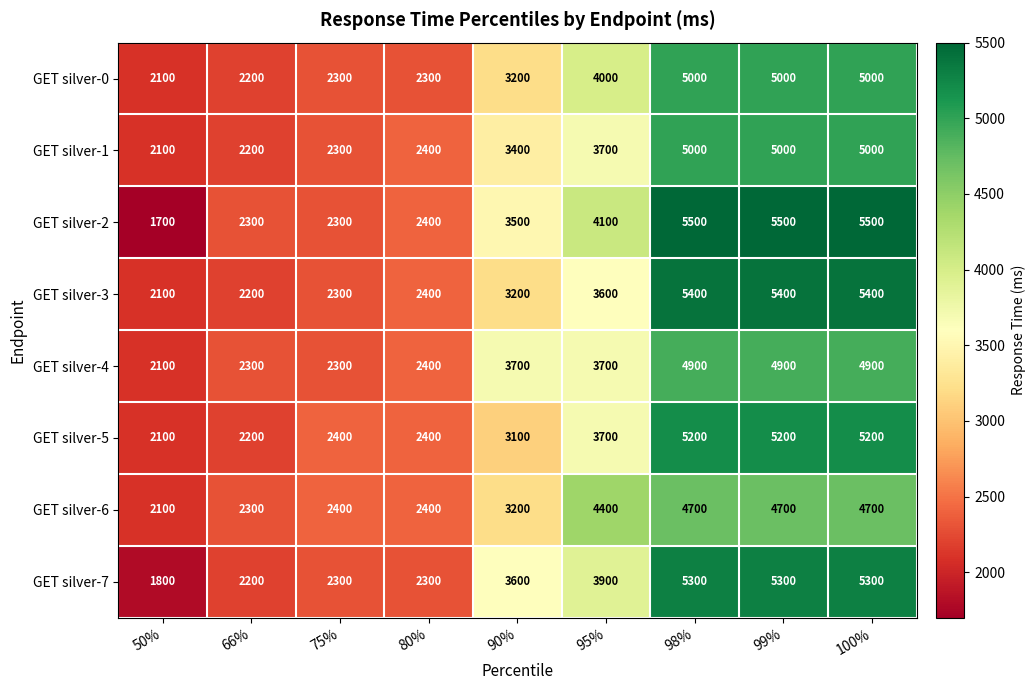

How many series are shown in this chart?

8